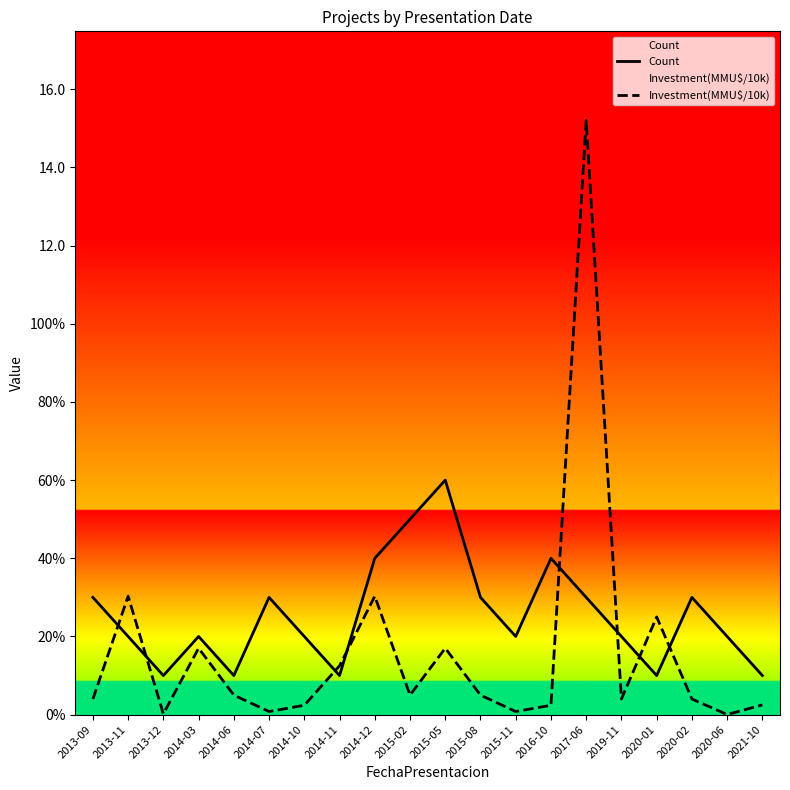

At which category does the chart reach its minimum across all series?

2020-06